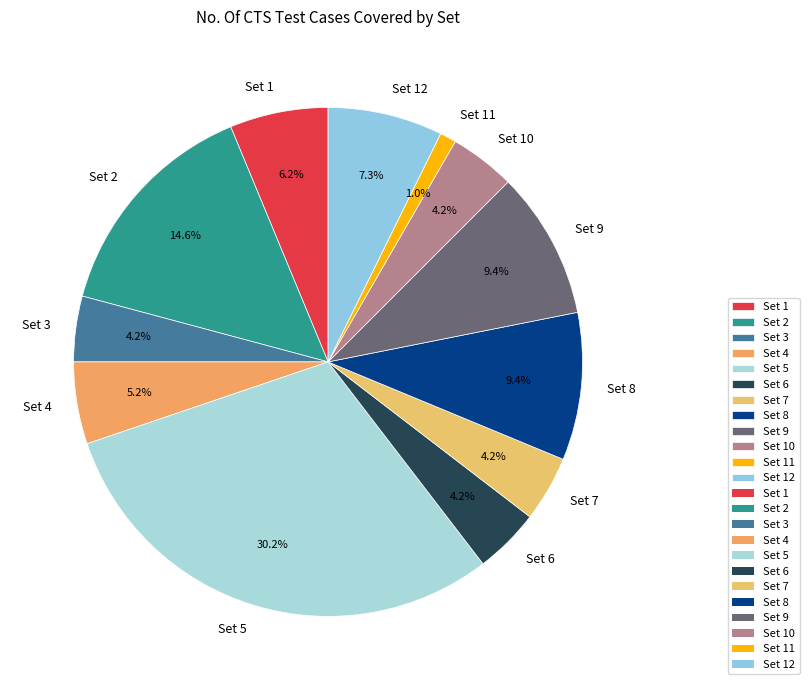

Do Set 1 and Set 4 together represent more than half of the pie?

No